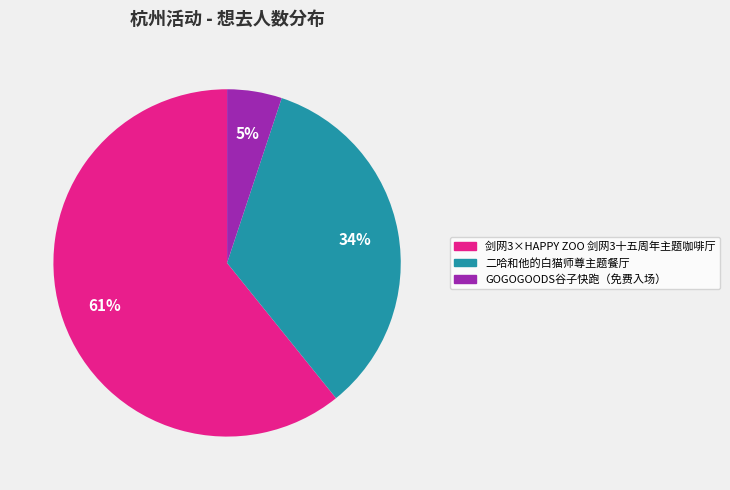

Is the sum of GOGOGOODS谷子快跑（免费入场） and 二哈和他的白猫师尊主题餐厅 greater than half?

No